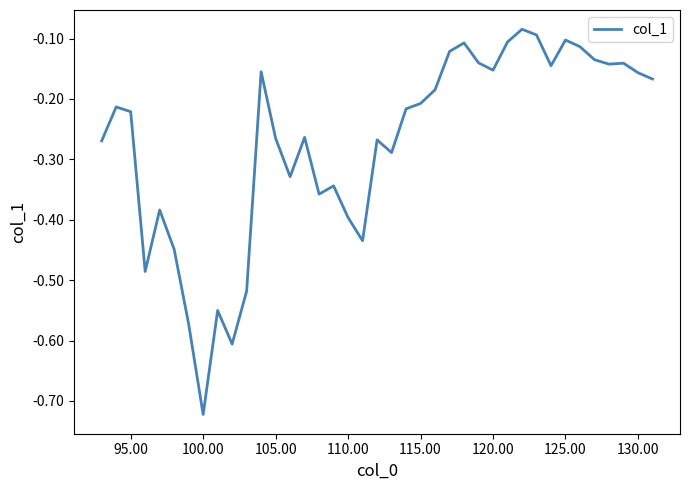

Does the chart display data point markers on the line(s)?

No